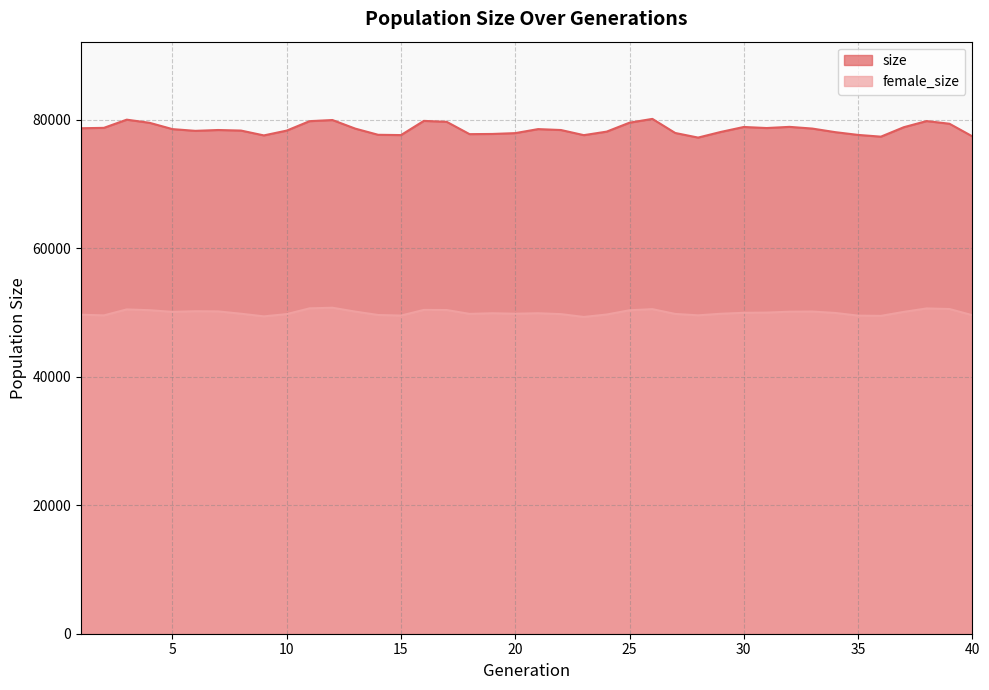

Rank the series by their average value, from lowest to highest.

female_size line, size line